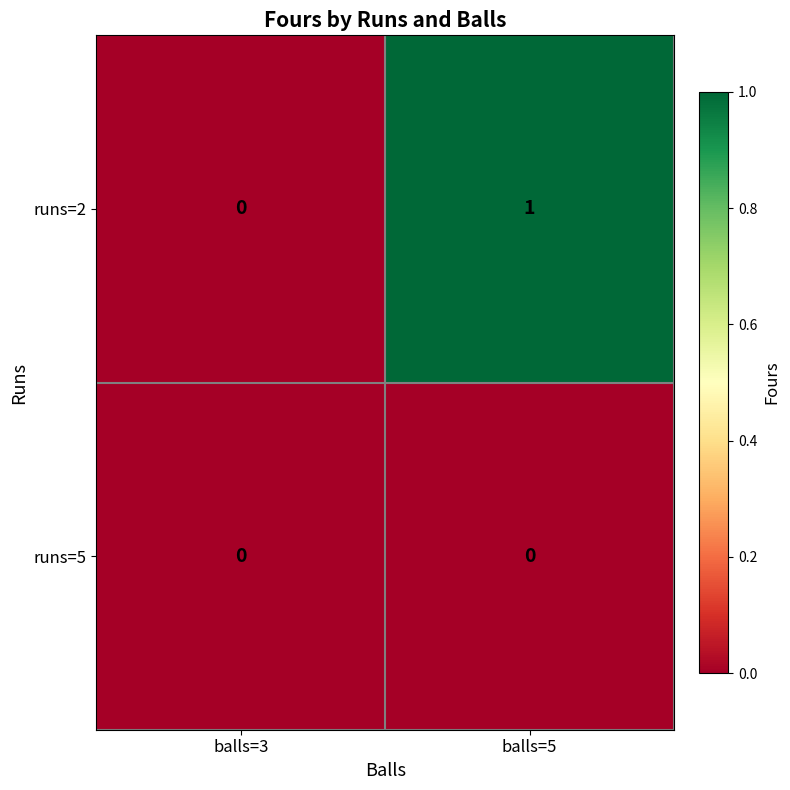

Which series changed the most between balls=3 and balls=5?

runs=2